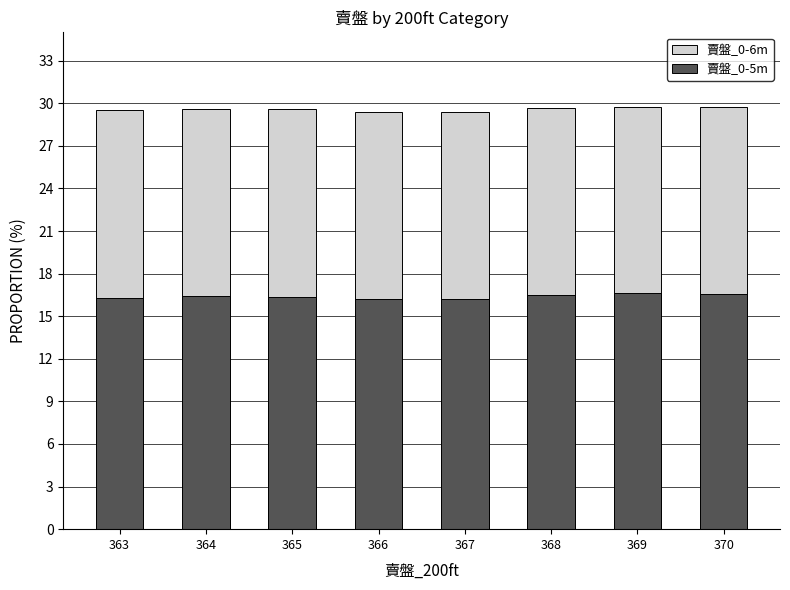

What is the value of the 賣盤_0-6m bar at the 7th from the left?

29.8